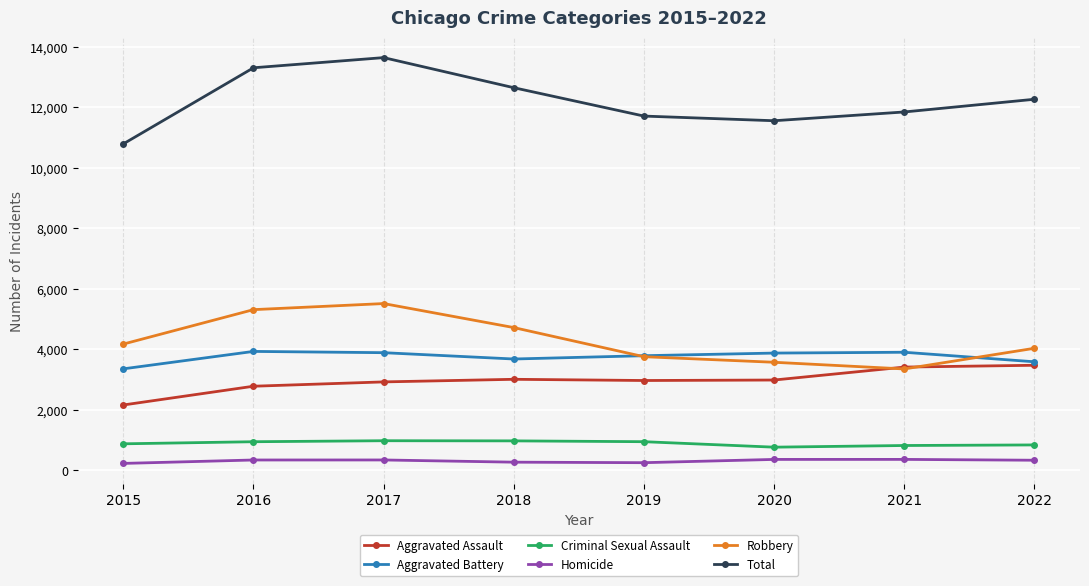

Which series changed the most between 2015 and 2018?

Total